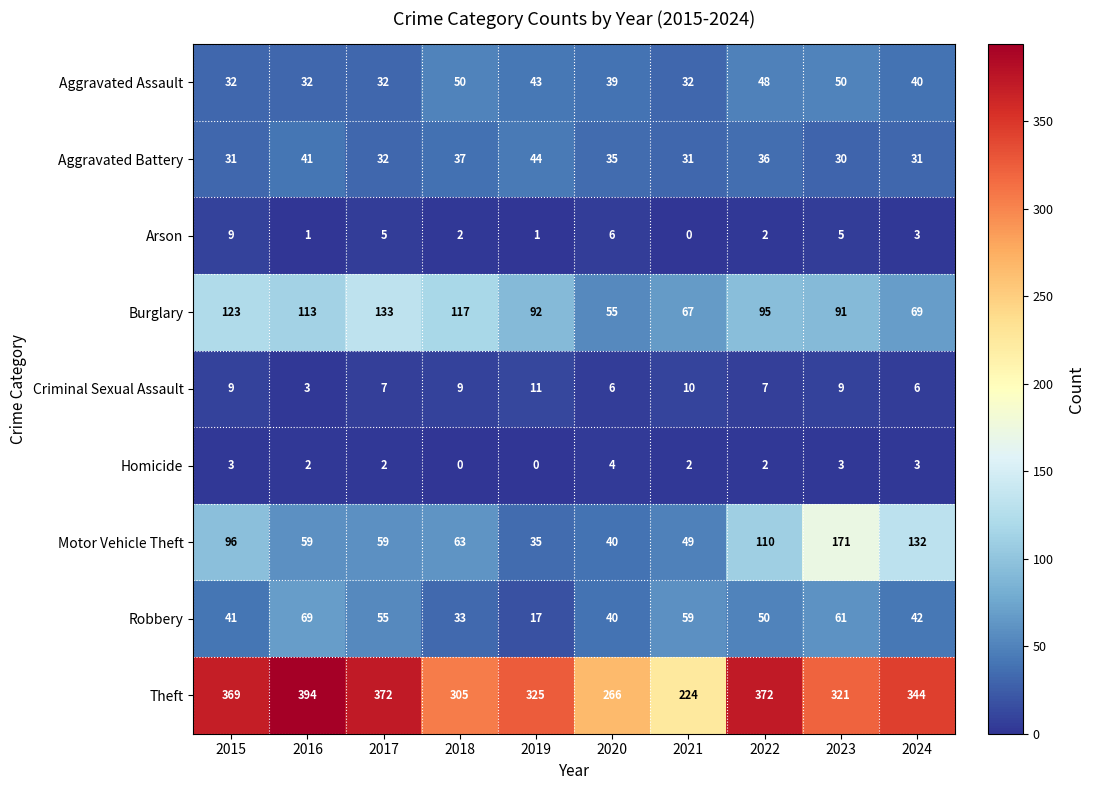

What is the sum of all Burglary values?

955